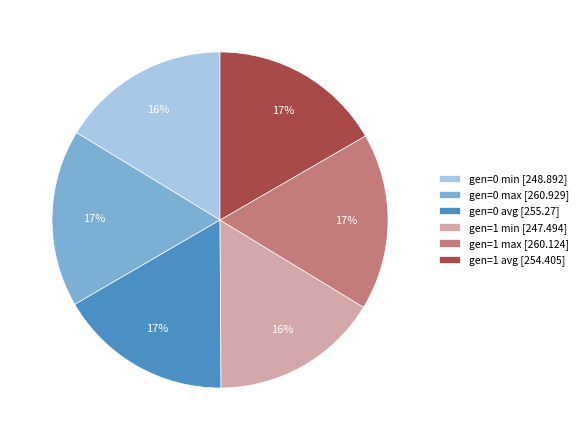

Is the sum of gen=1 avg and gen=1 max greater than half?

No